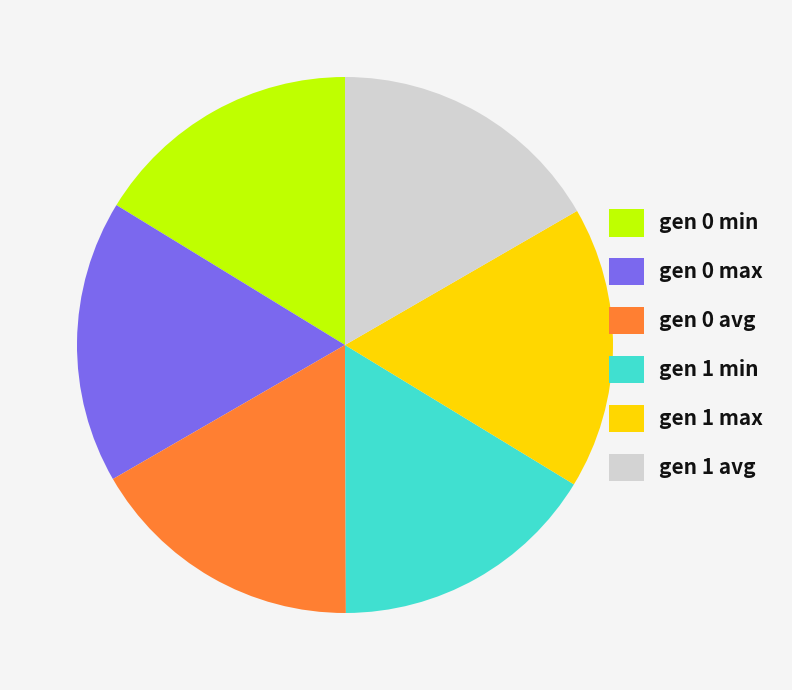

What is the ratio of the value at gen 0 avg to the value at gen 1 min?

1.0